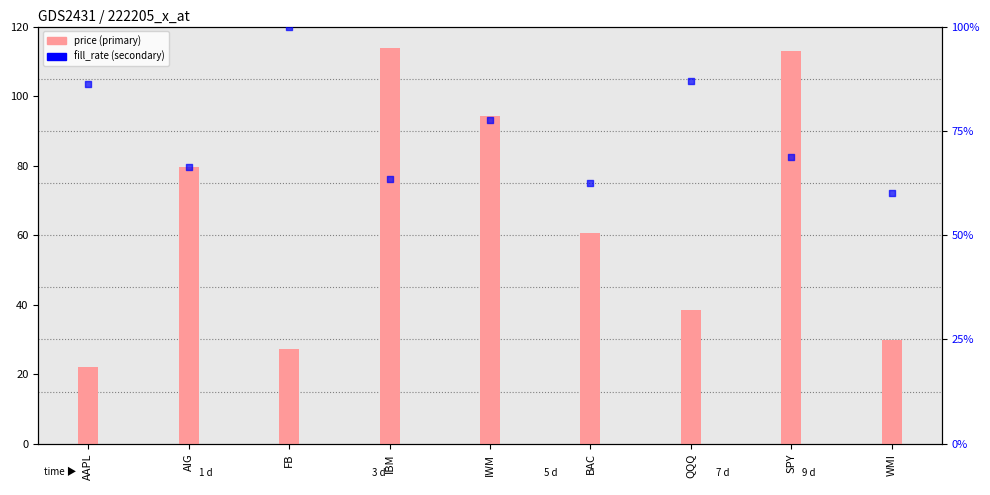

Which series contains the lowest Y value?

fill_rate